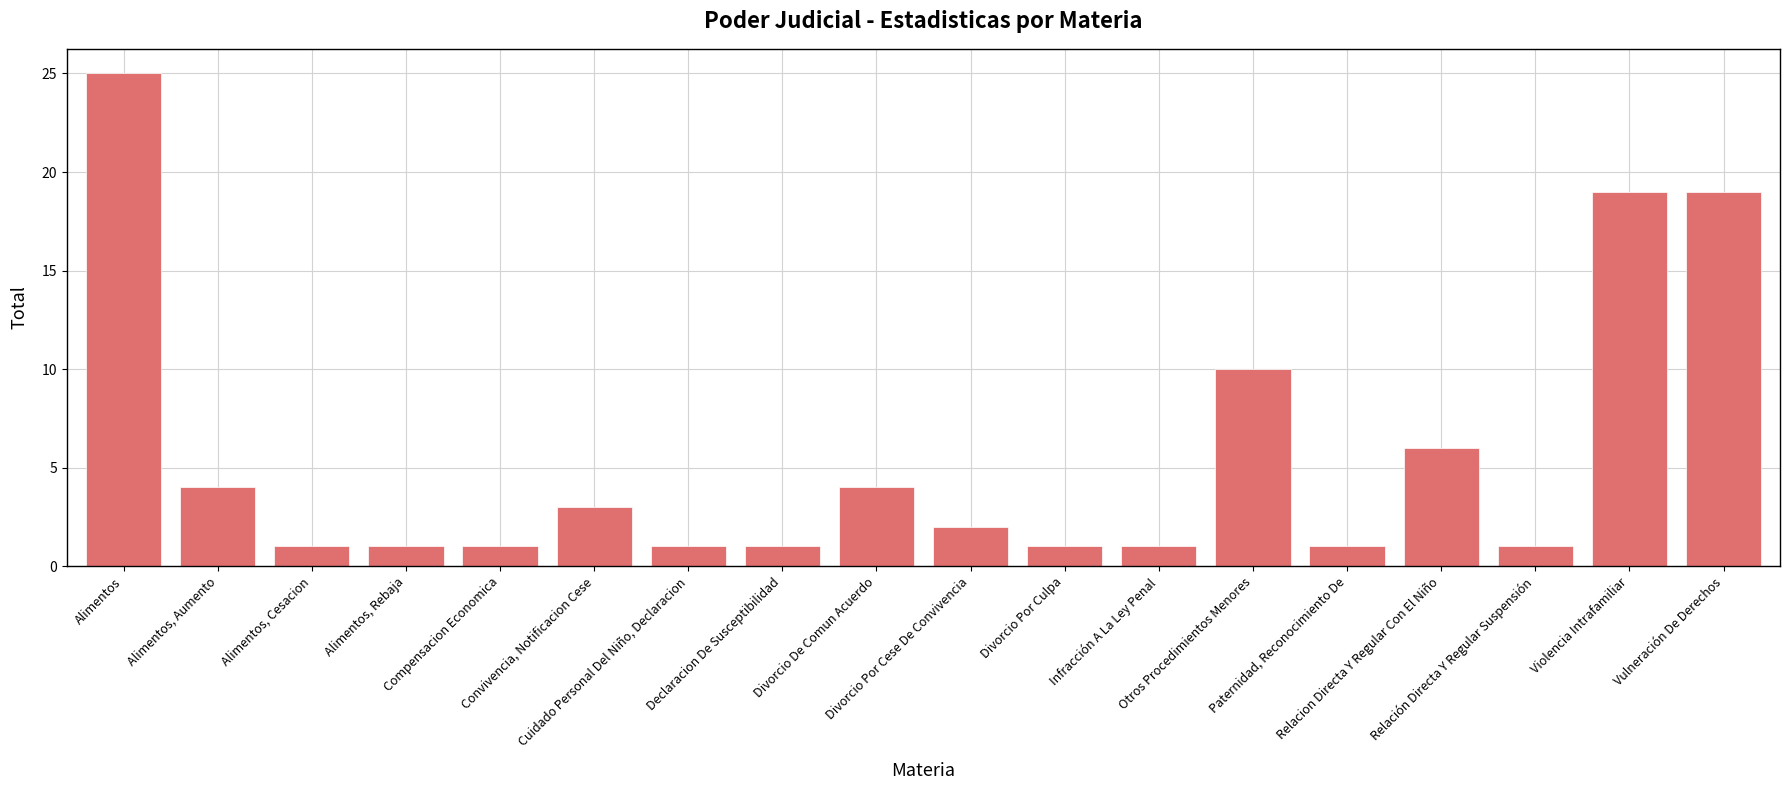

What is the maximum value shown in the chart?

25